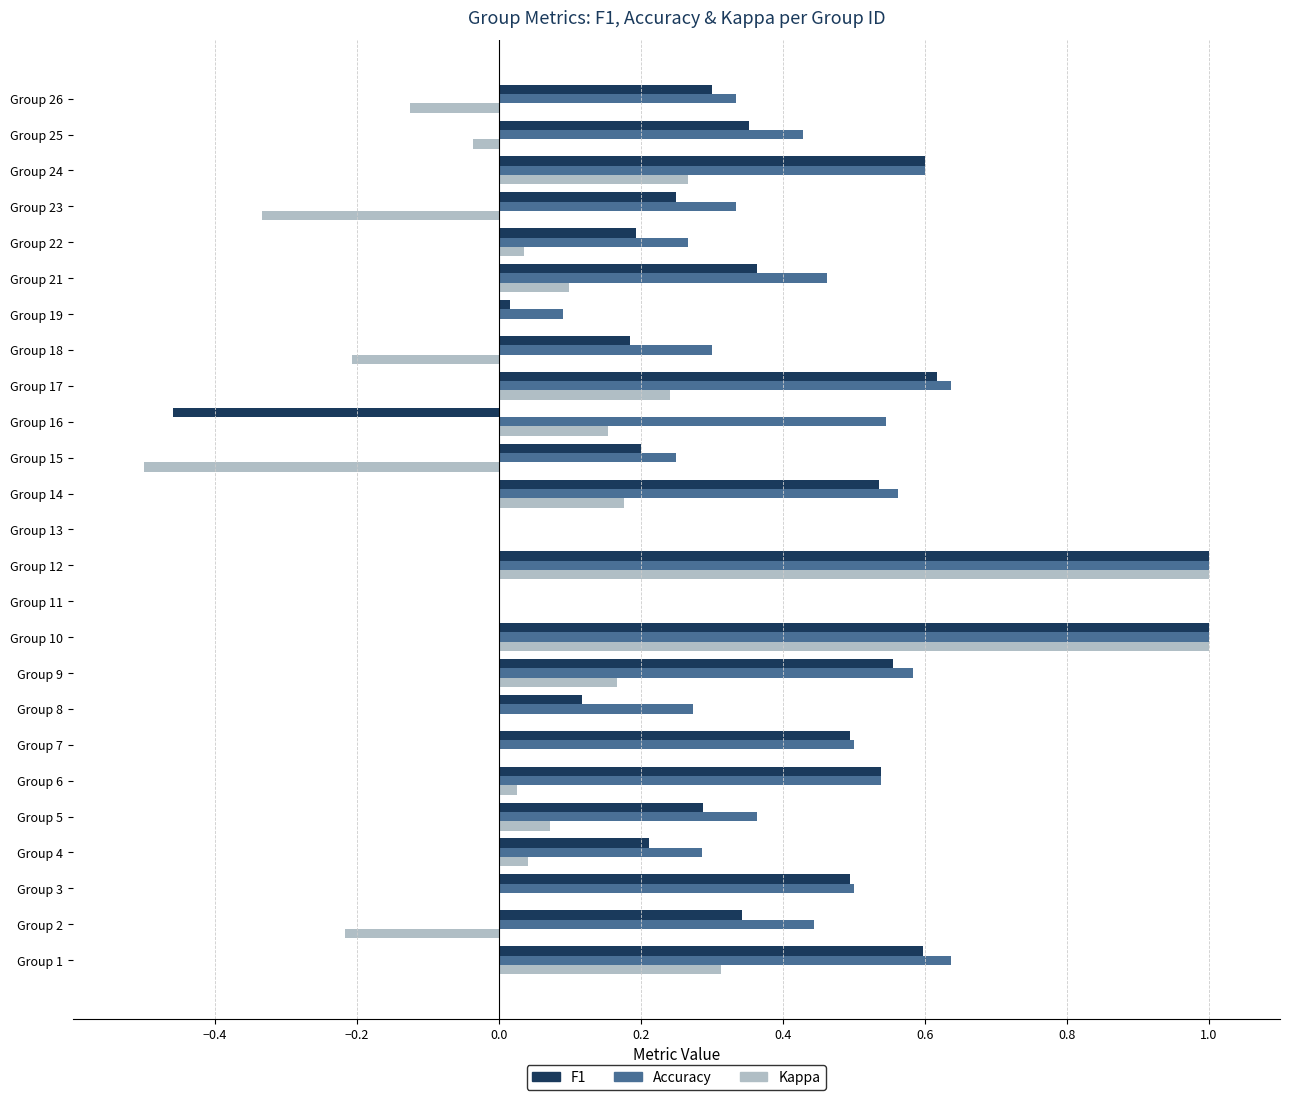

Is it true that Accuracy equals 0.6 at Group 5?

False